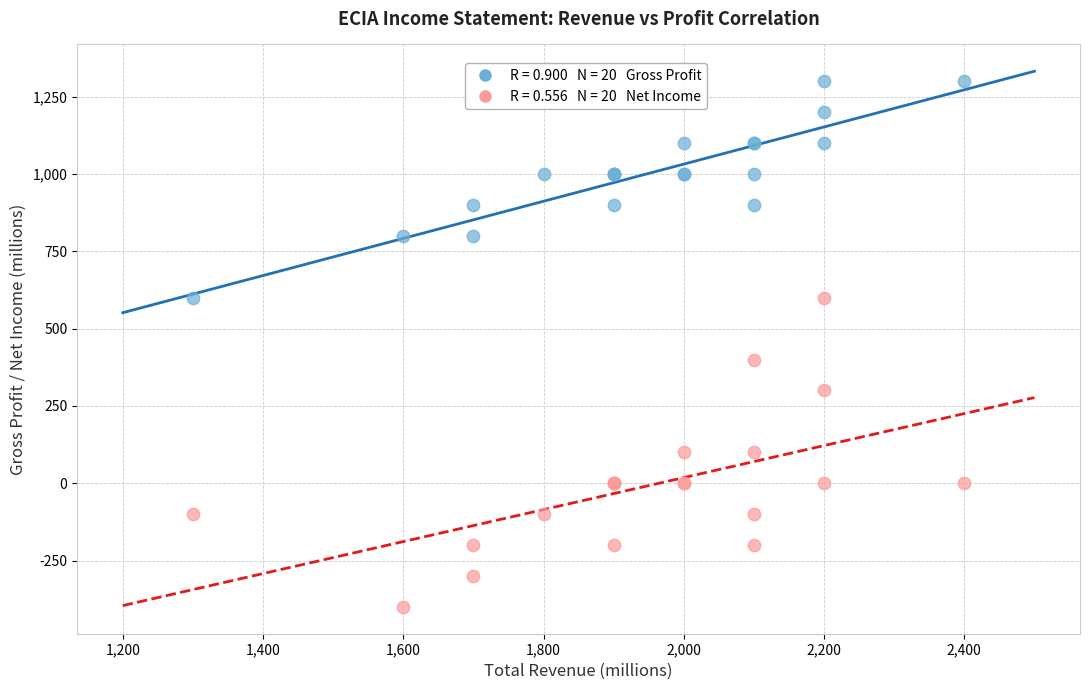

Across all series, what Y value is closest to 450?

400